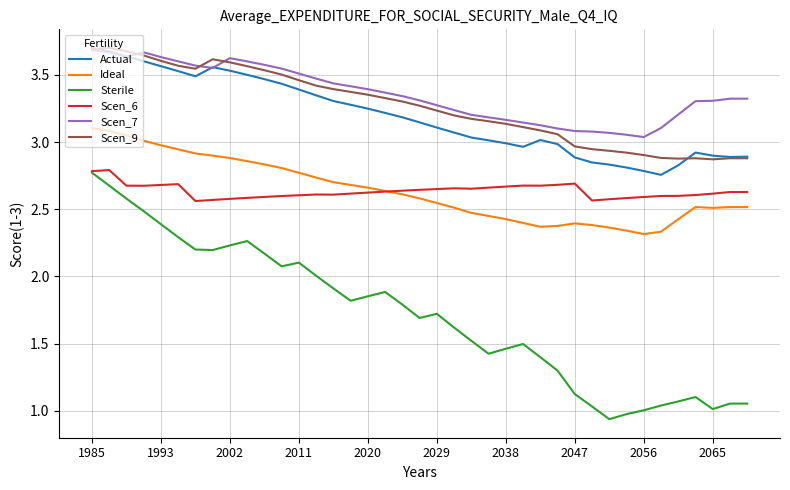

Reading left to right, extract all data points from this chart.

Scen_2: 3.7	3.7	3.6	3.6	3.6	3.5	3.5	3.6	3.5	3.5	3.5	3.4	3.4	3.3	3.3	3.3	3.2	3.2	3.2	3.1	3.1	3.1	3.0	3.0	3.0	3.0	3.0	3.0	2.9	2.8	2.8	2.8	2.8	2.8	2.8	2.9	2.9	2.9	2.9
Scen_3: 3.1	3.1	3.0	3.0	3.0	2.9	2.9	2.9	2.9	2.9	2.8	2.8	2.8	2.7	2.7	2.7	2.7	2.6	2.6	2.6	2.5	2.5	2.5	2.5	2.4	2.4	2.4	2.4	2.4	2.4	2.4	2.3	2.3	2.3	2.4	2.5	2.5	2.5	2.5
Scen_5: 2.8	2.7	2.6	2.5	2.4	2.3	2.2	2.2	2.2	2.3	2.2	2.1	2.1	2.0	1.9	1.8	1.9	1.9	1.8	1.7	1.7	1.6	1.5	1.4	1.5	1.5	1.4	1.3	1.1	1.0	0.9	1.0	1.0	1.0	1.1	1.1	1.0	1.1	1.1
Scen_6: 2.8	2.8	2.7	2.7	2.7	2.7	2.6	2.6	2.6	2.6	2.6	2.6	2.6	2.6	2.6	2.6	2.6	2.6	2.6	2.6	2.6	2.7	2.7	2.7	2.7	2.7	2.7	2.7	2.7	2.6	2.6	2.6	2.6	2.6	2.6	2.6	2.6	2.6	2.6
Scen_7: 3.7	3.7	3.6	3.7	3.6	3.6	3.6	3.6	3.6	3.6	3.6	3.5	3.5	3.5	3.4	3.4	3.4	3.4	3.3	3.3	3.3	3.2	3.2	3.2	3.2	3.1	3.1	3.1	3.1	3.1	3.1	3.1	3.0	3.1	3.2	3.3	3.3	3.3	3.3
Scen_9: 3.7	3.7	3.7	3.6	3.6	3.6	3.5	3.6	3.6	3.6	3.5	3.5	3.5	3.4	3.4	3.4	3.4	3.3	3.3	3.3	3.2	3.2	3.2	3.2	3.1	3.1	3.1	3.1	3.0	2.9	2.9	2.9	2.9	2.9	2.9	2.9	2.9	2.9	2.9